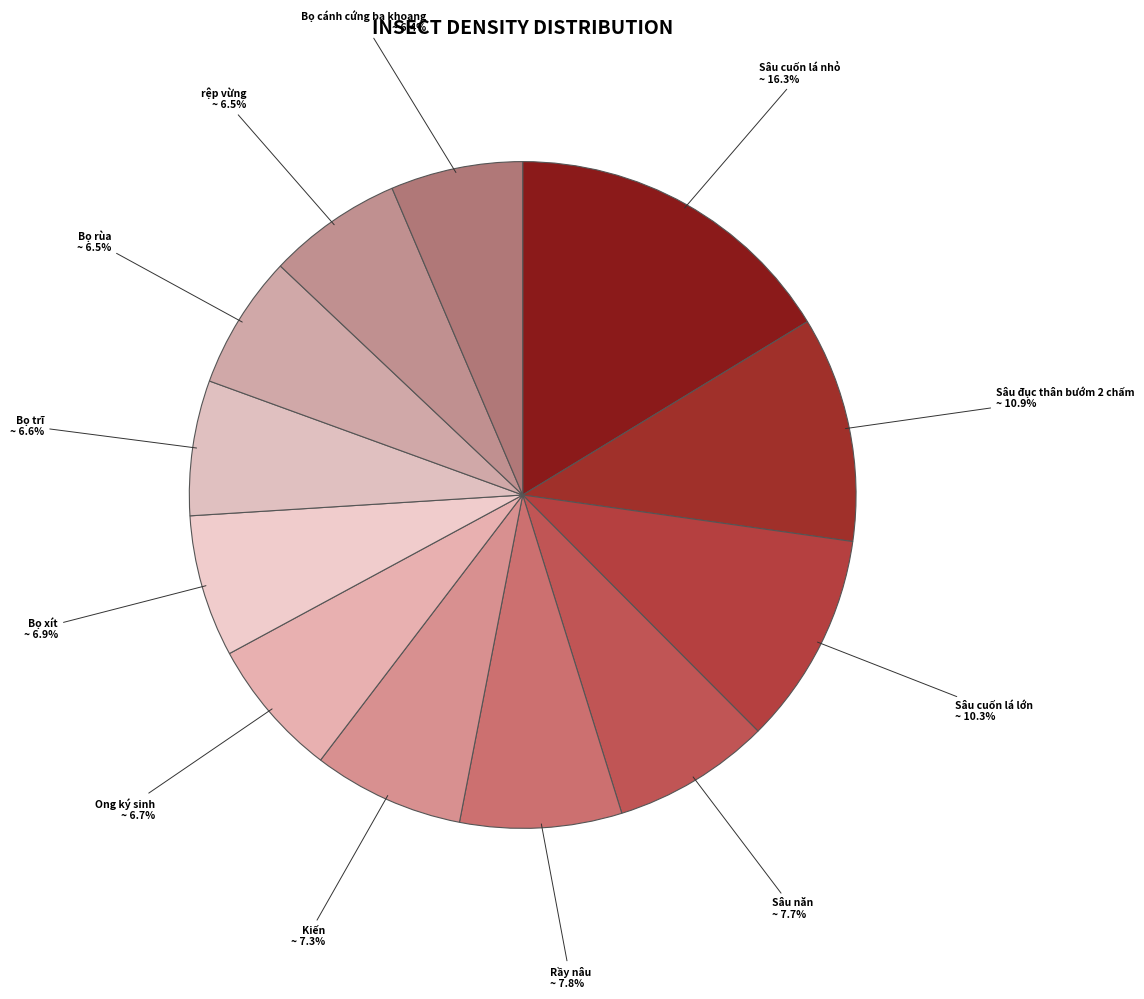

The Sâu cuốn lá nhỏ slice represents 30% of the pie. True or false?

False